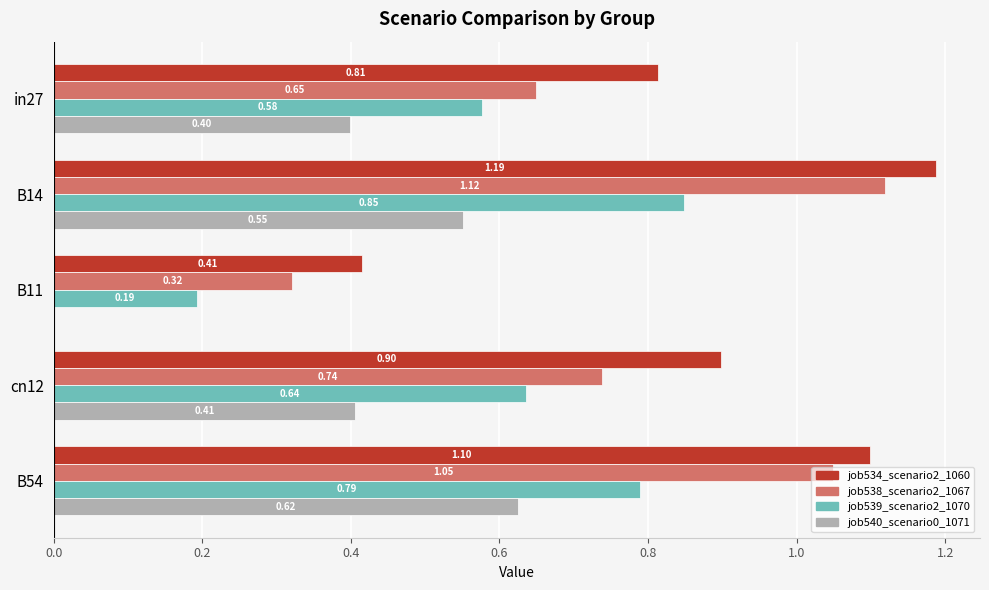

What is the sum of all job540_scenario0_1071 values?

2.0